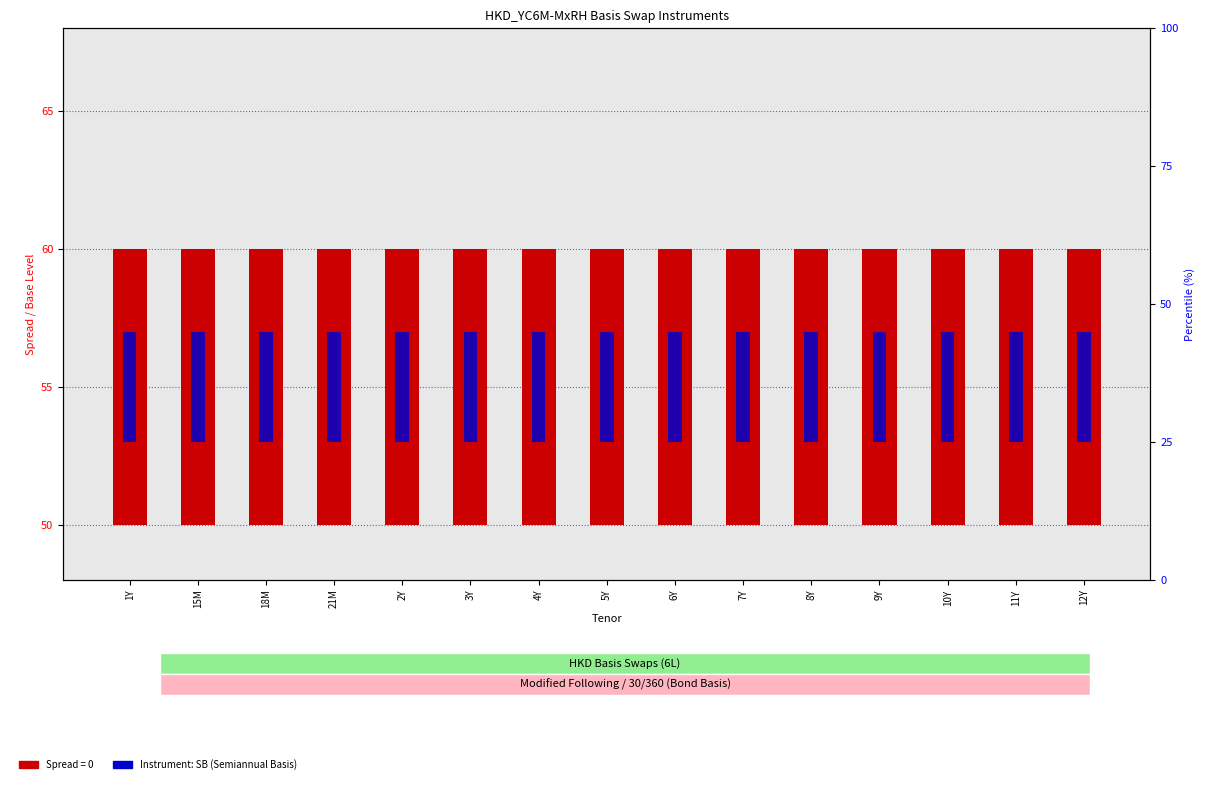

The value of Instrument Type (SB) at 5Y is 7. True or false?

False